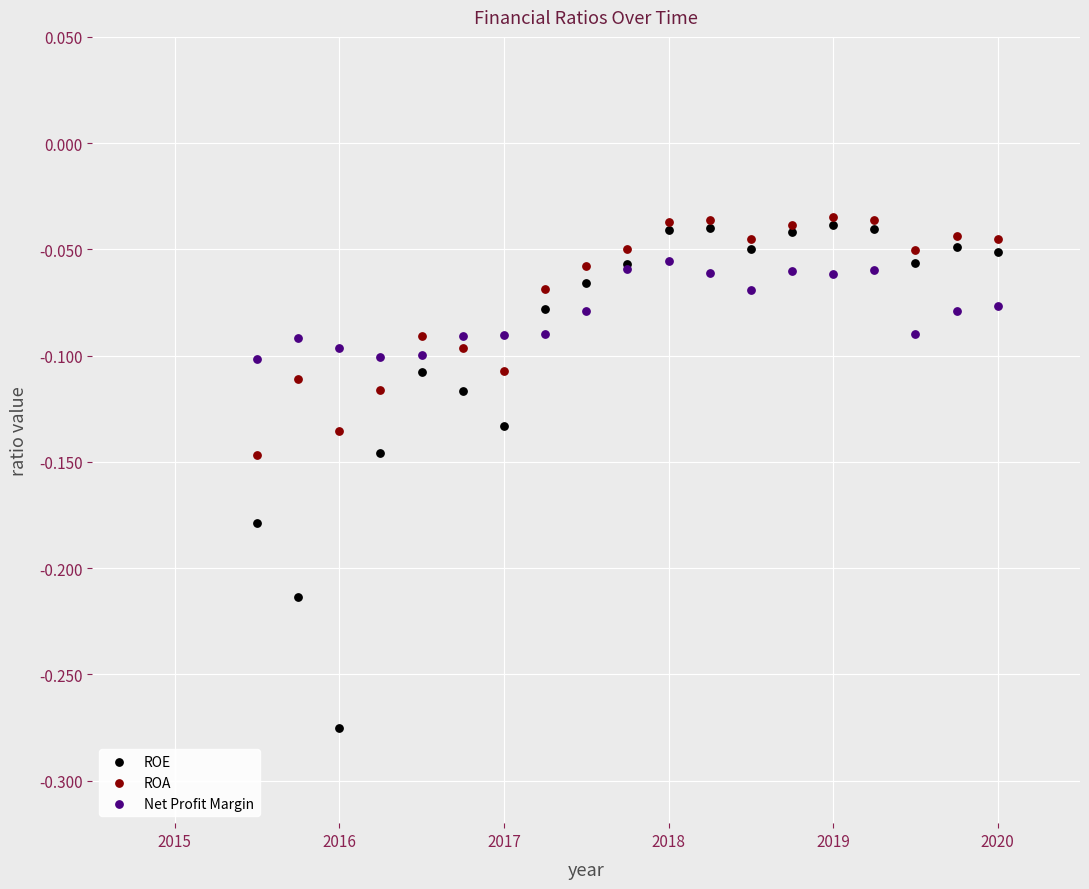

What is the X range (max minus min) for the scatter plot?

4.5